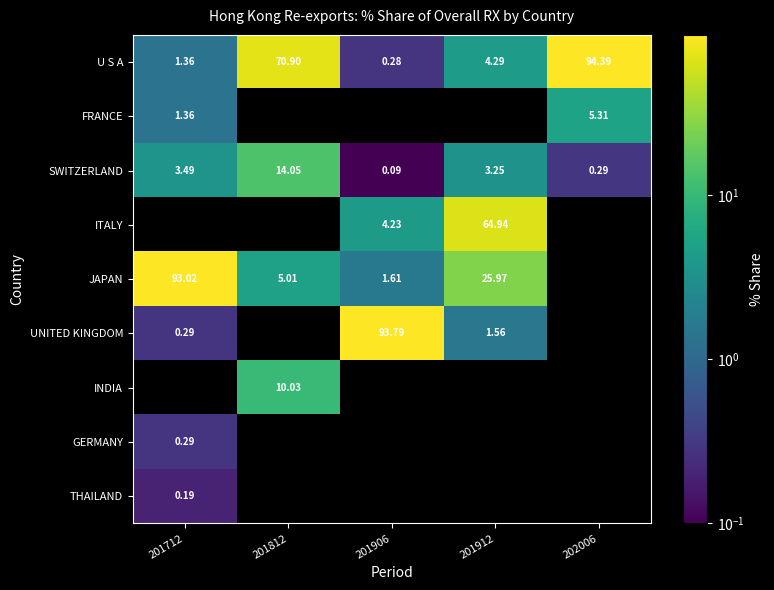

What is the greatest value displayed?

94.4